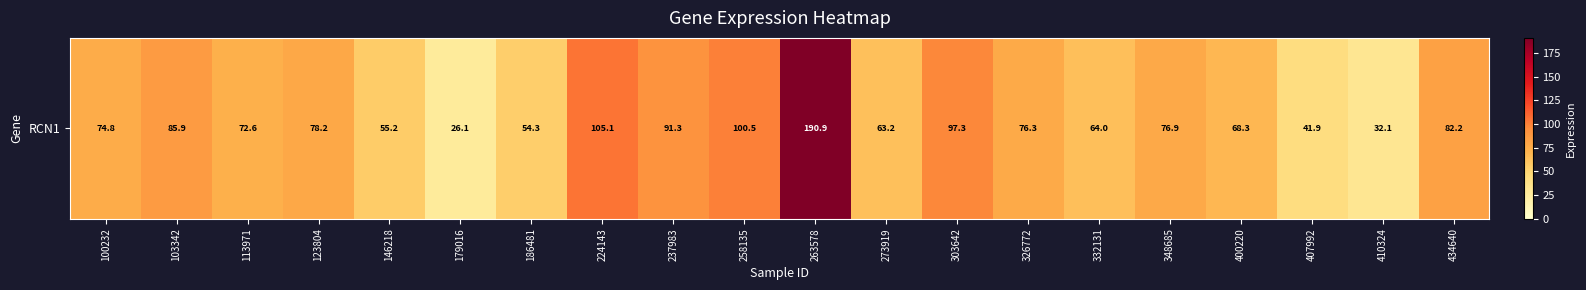

Which has a higher value, 186481 or 303642?

303642